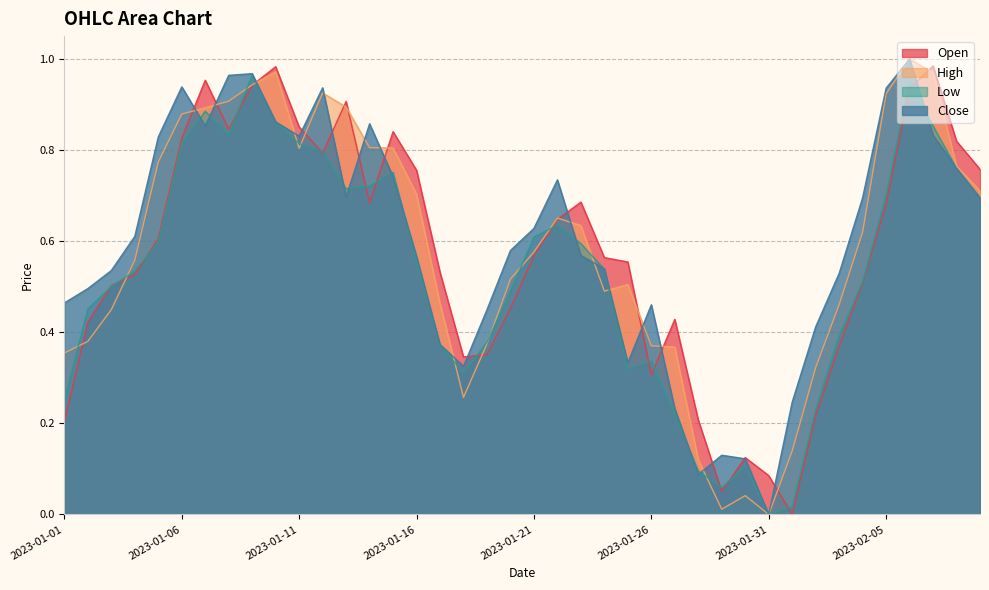

At which category does Close reach its first local peak?

2023-01-06